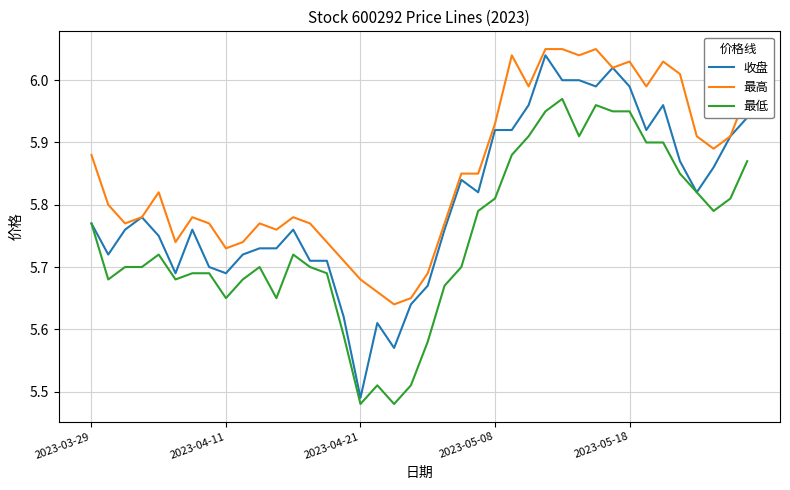

List the series in order of their overall mean, highest first.

最高, 收盘, 最低